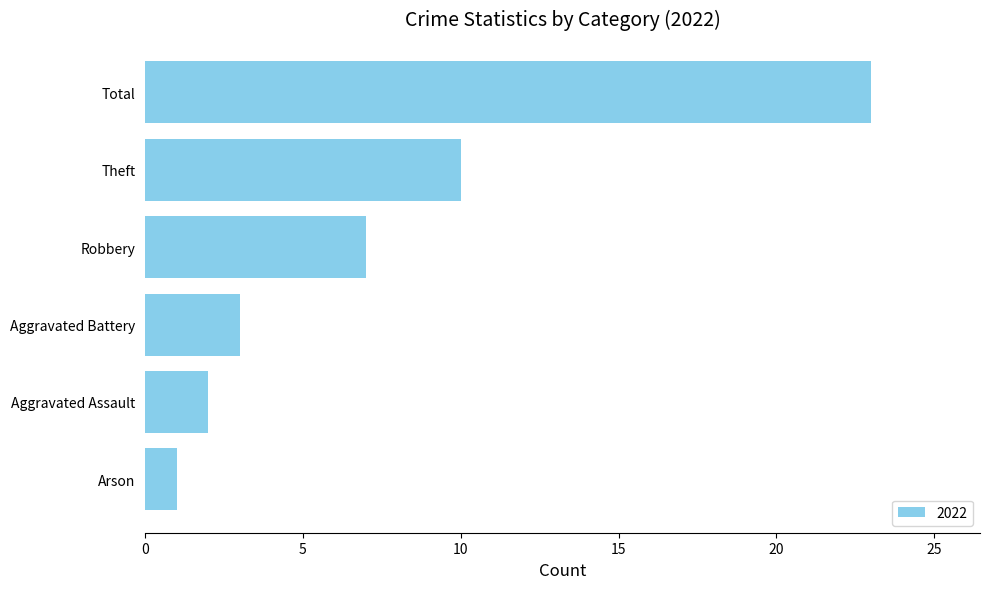

What is the average value?

8